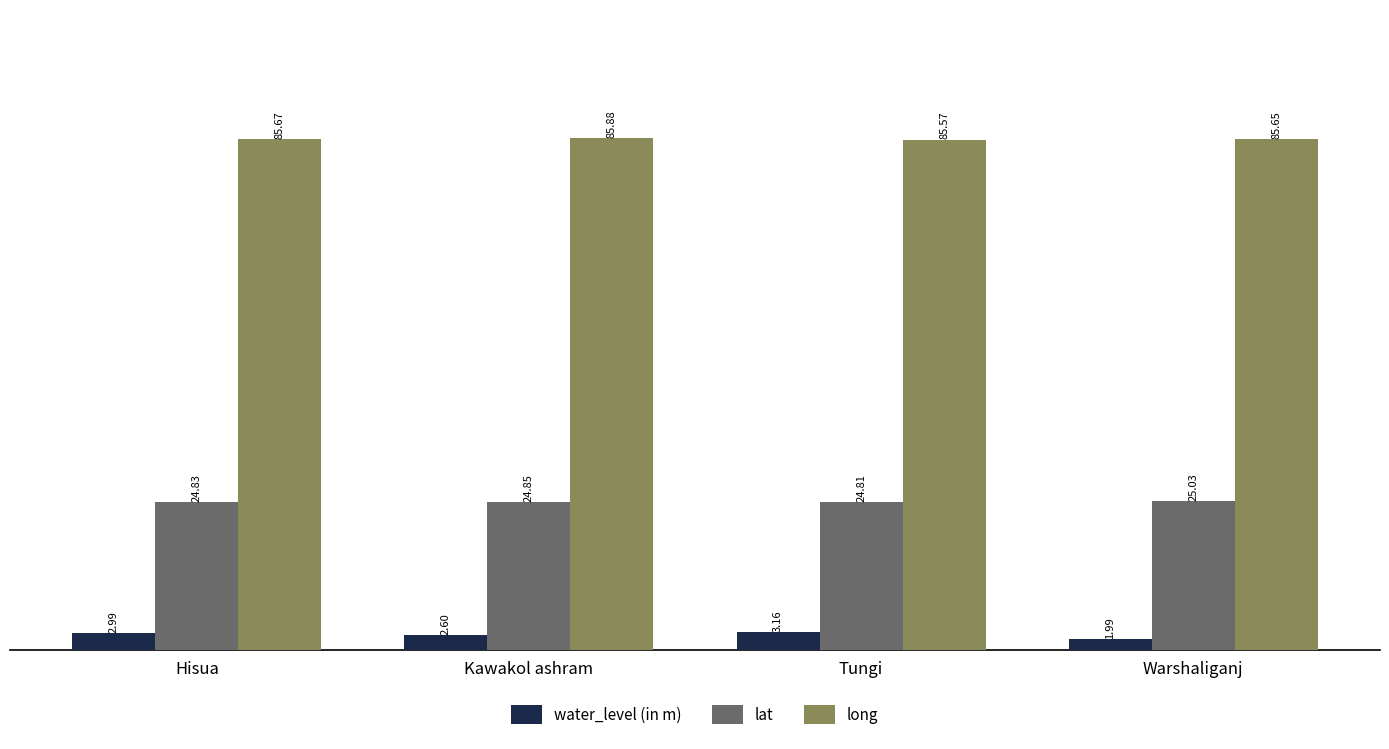

What is the label of the 3rd bar from the right?

Kawakol ashram